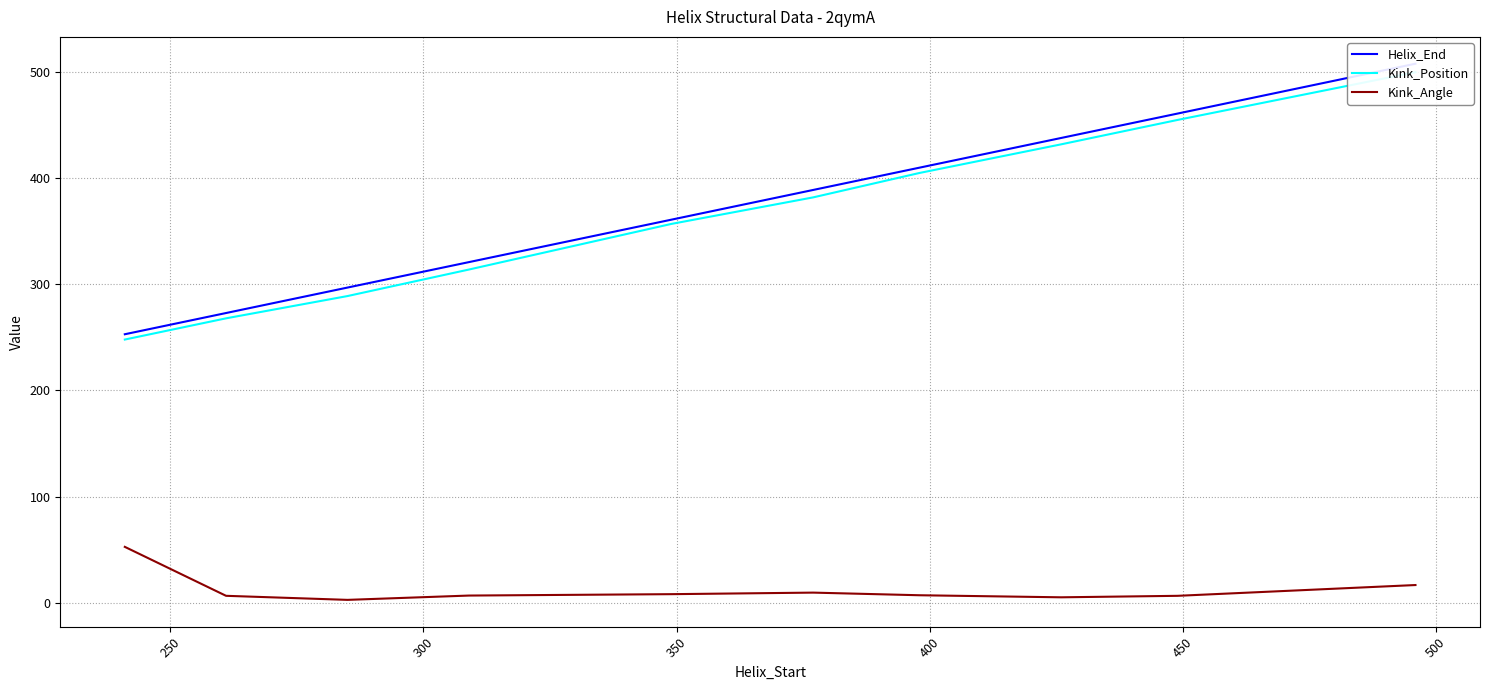

What is the highest value of the Kink_Angle series?

52.6